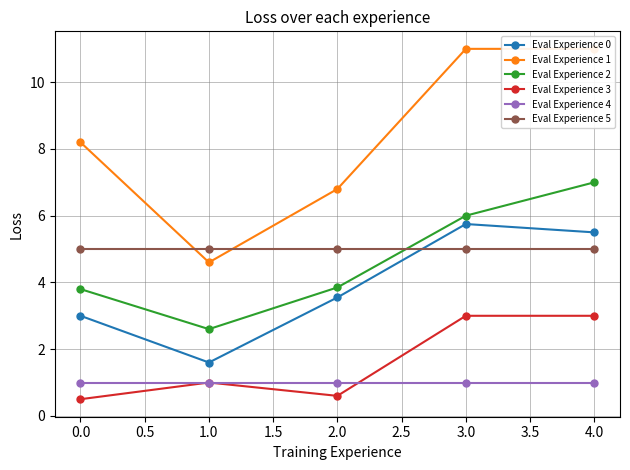

Reading left to right, list all the values displayed in this chart.

Eval Experience 0: 3.0	1.6	3.5	5.8	5.5
Eval Experience 1: 8.2	4.6	6.8	11.0	11.0
Eval Experience 2: 3.8	2.6	3.9	6.0	7.0
Eval Experience 3: 0.5	1.0	0.6	3.0	3.0
Eval Experience 4: 1.0	1.0	1.0	1.0	1.0
Eval Experience 5: 5.0	5.0	5.0	5.0	5.0